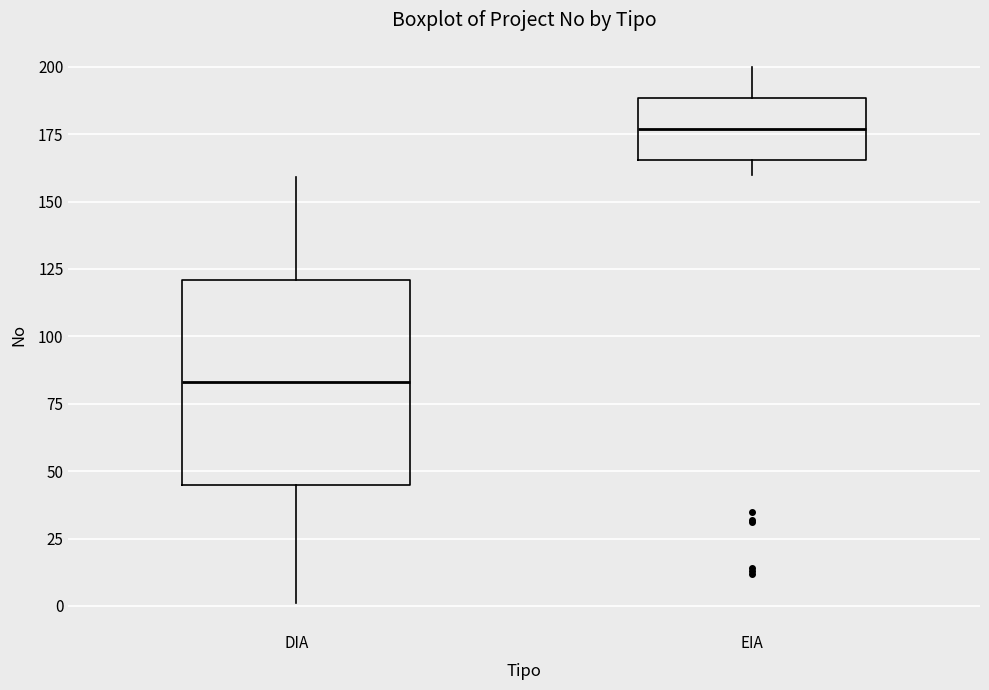

Which box has the highest median line?

EIA